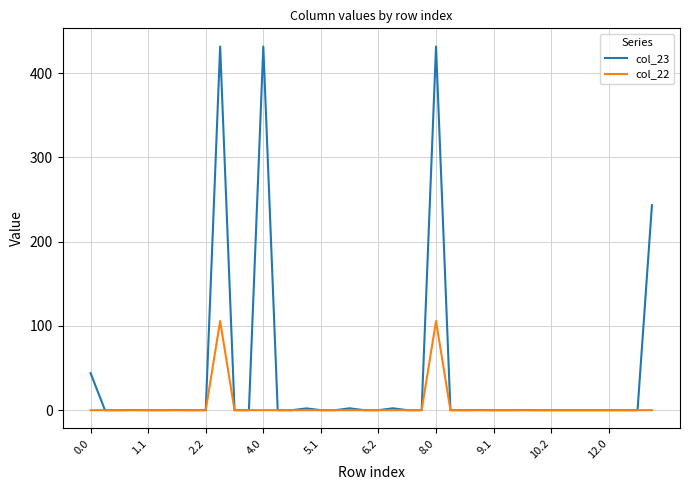

What is the highest value of the col_23 series?

431.6